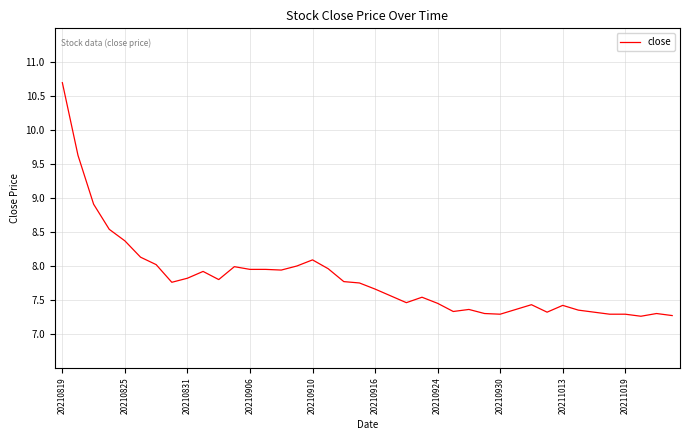

What is the maximum value shown in the chart?

10.7